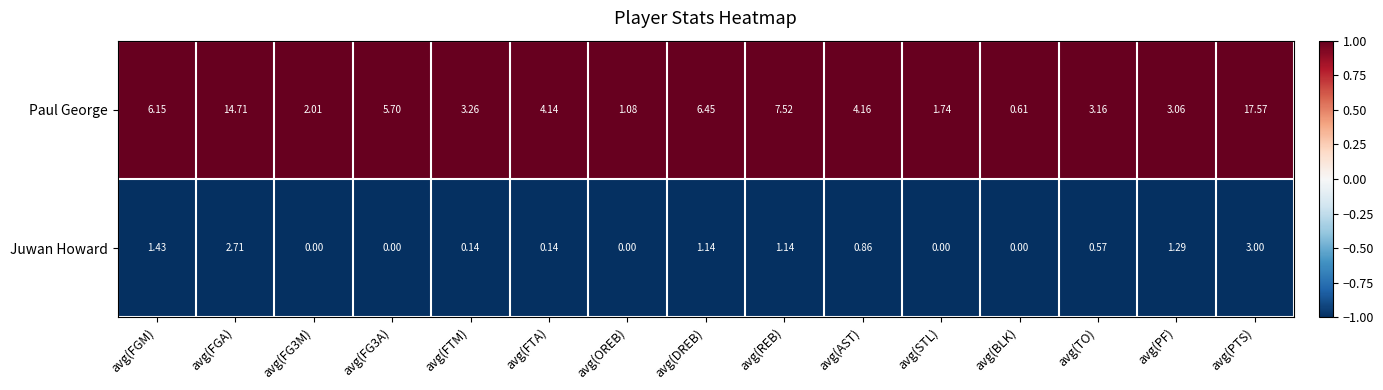

At avg(TO), list the series in order from smallest to largest.

Juwan Howard, Paul George